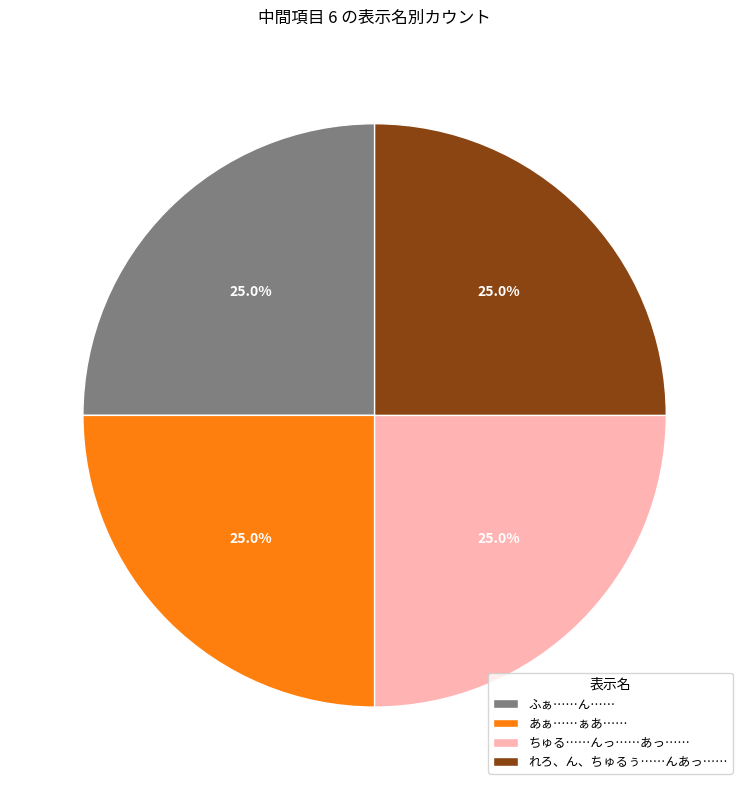

To the nearest percent, what is the average slice percentage?

25%